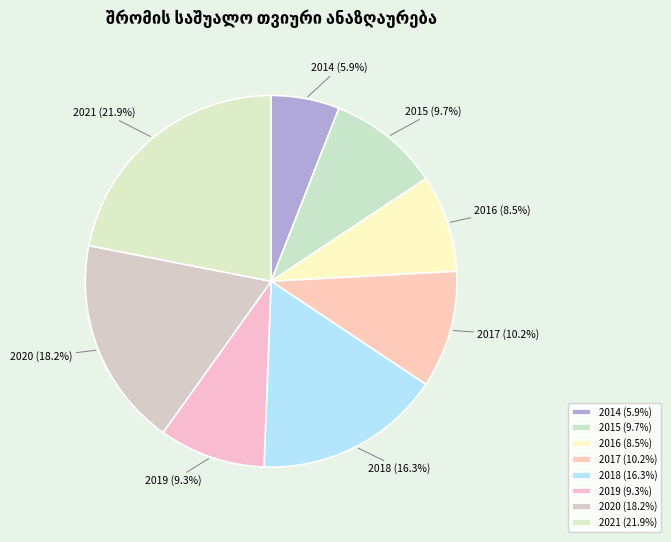

Is it true that 2015 is 10% of the pie?

True